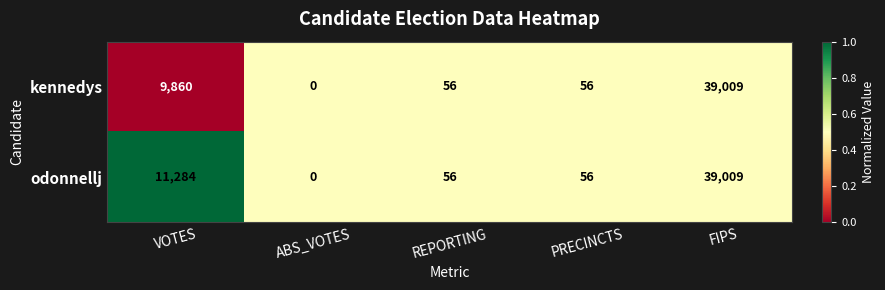

How many distinct data groups are displayed?

2